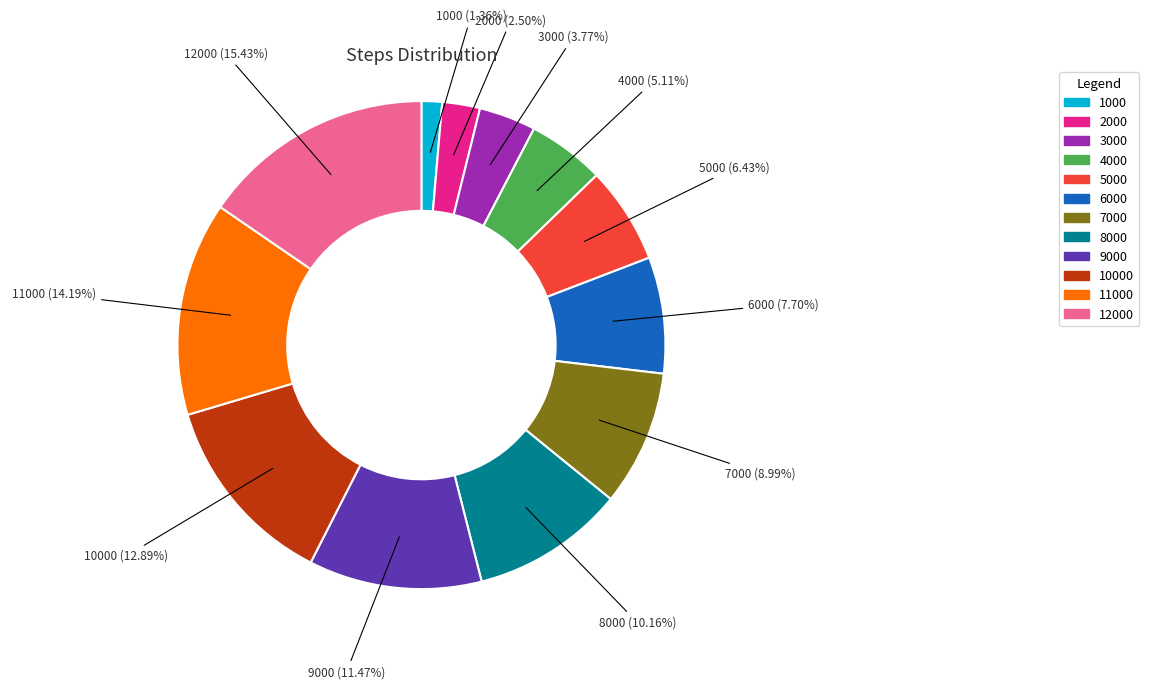

To the nearest percent, what is the average slice percentage?

8%